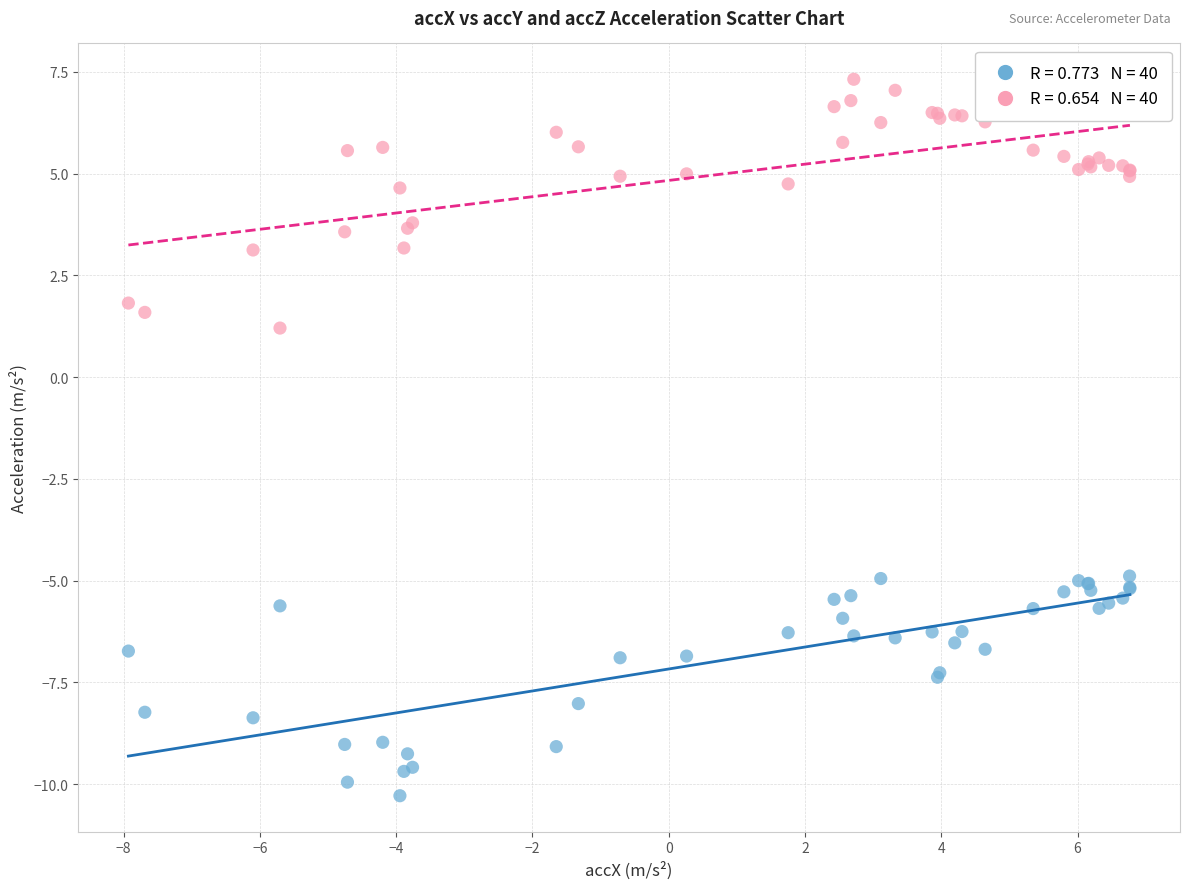

Across all series, what Y value is closest to -1?

1.2